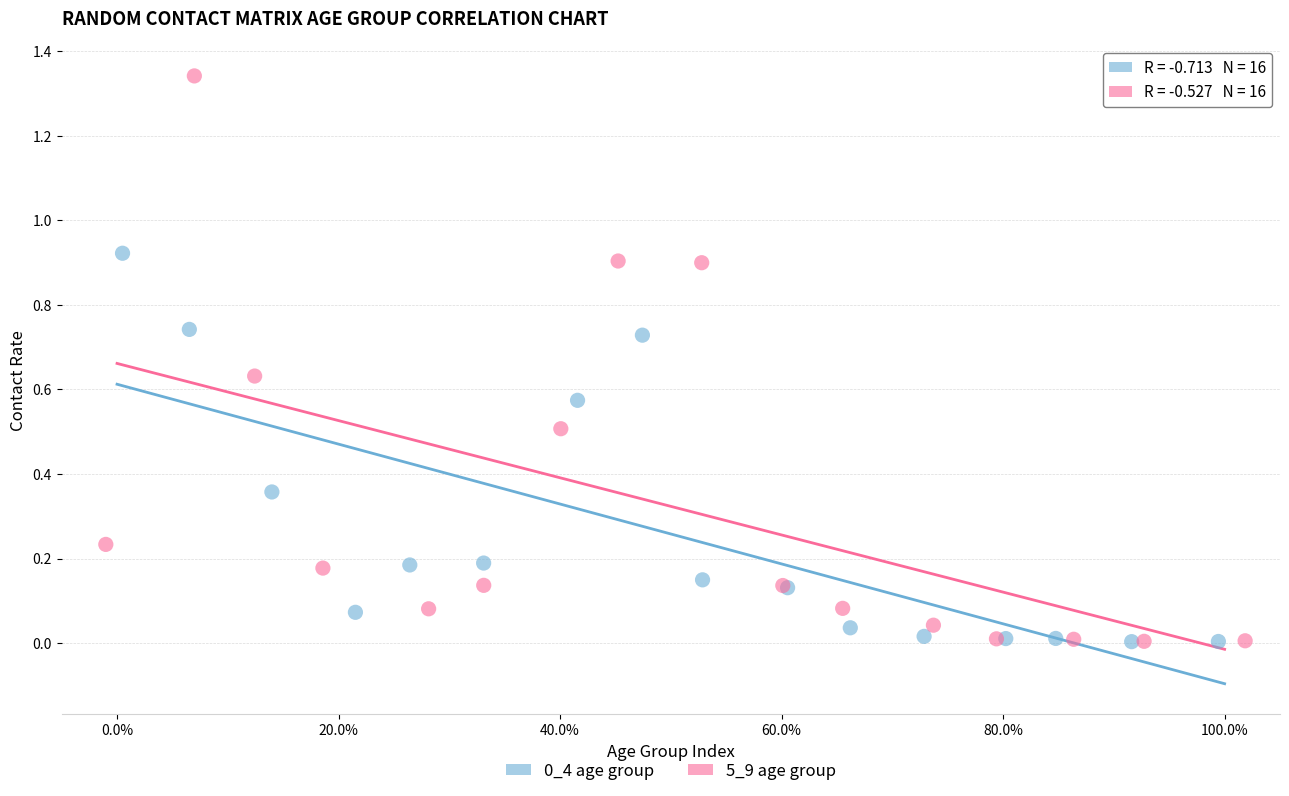

Which series contains the highest Y value?

5_9 age group